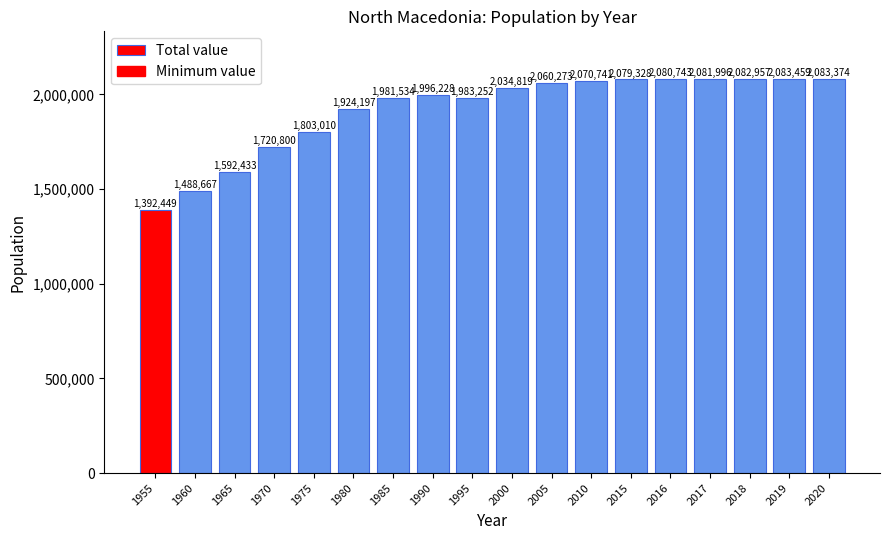

Which has a higher value, 2005 or 1985?

2005